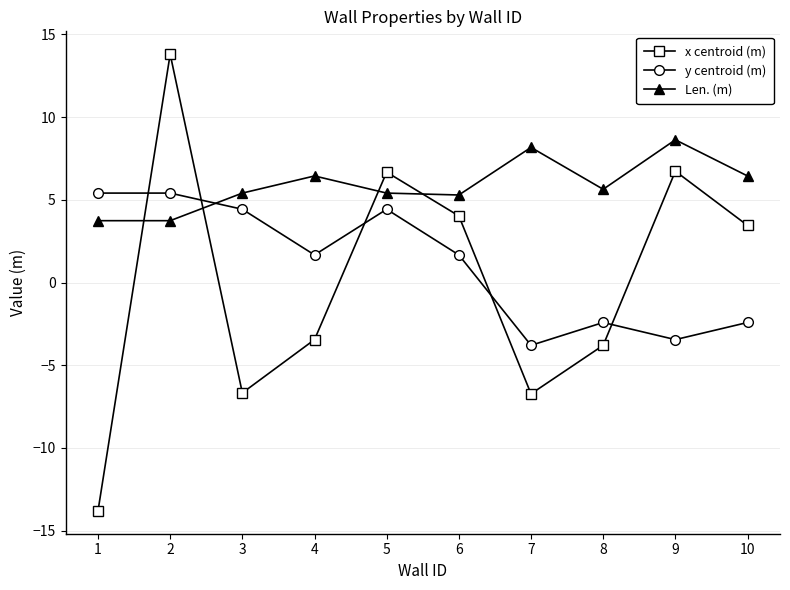

Is the value of Len. (m) at 8 greater than the value of x centroid (m) at 8?

Yes